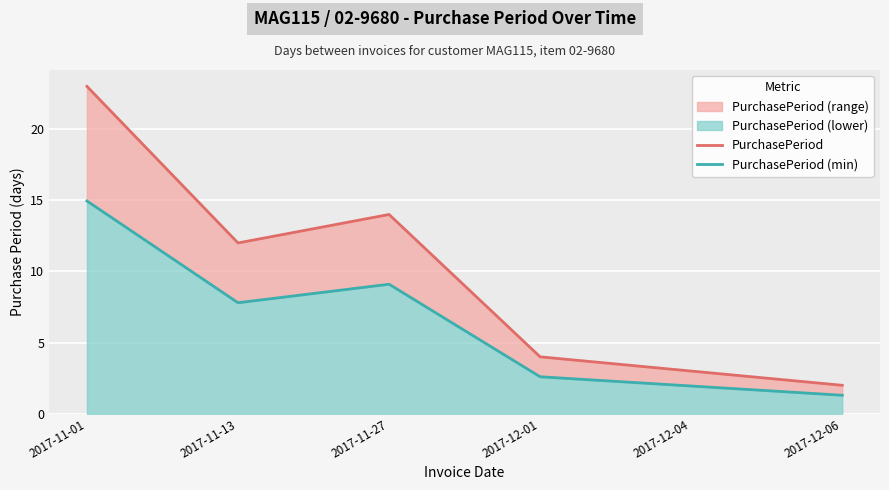

What is the total value across all series at 2017-12-01?

6.6